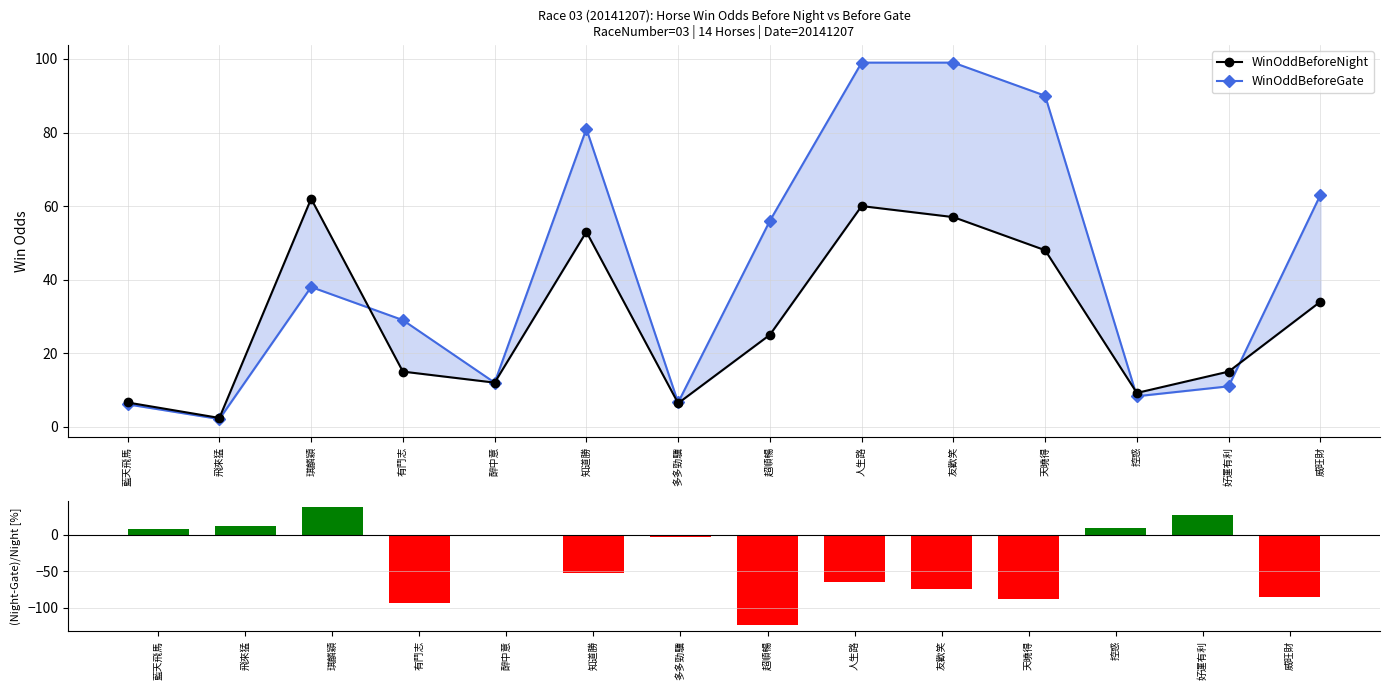

List the series in order of their peak value, highest first.

WinOddBeforeGate, WinOddBeforeNight, (Night-Gate)/Night [%]